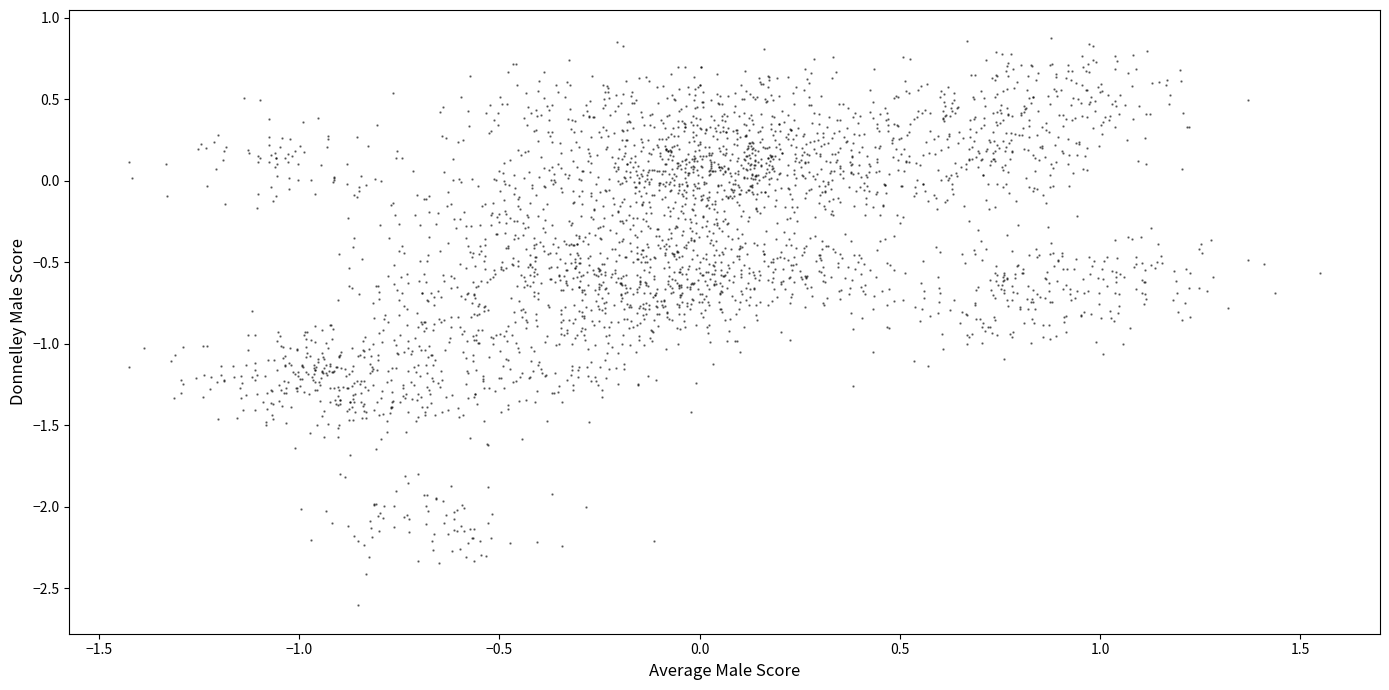

What is the range of Y values (max minus min)?

3.5